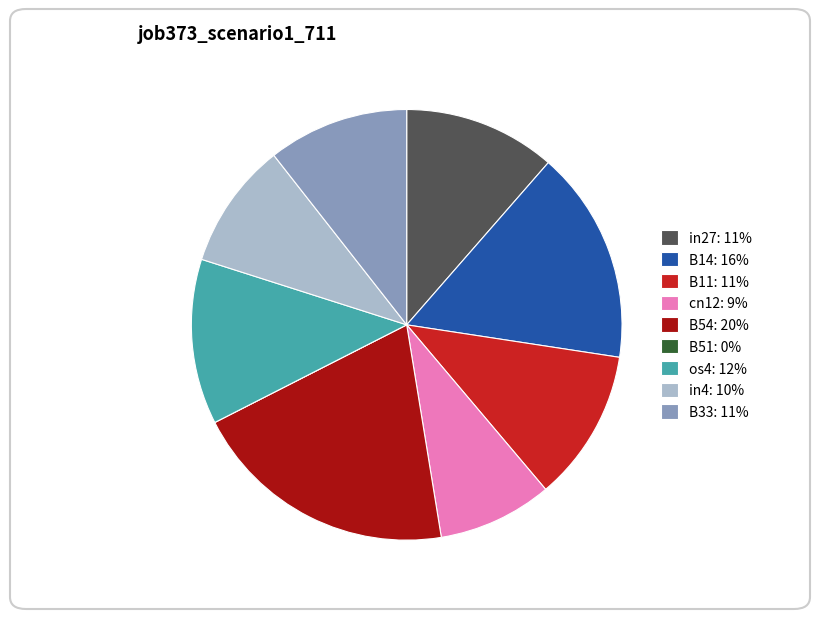

Combined, do in4 and B14 account for over 50%?

No